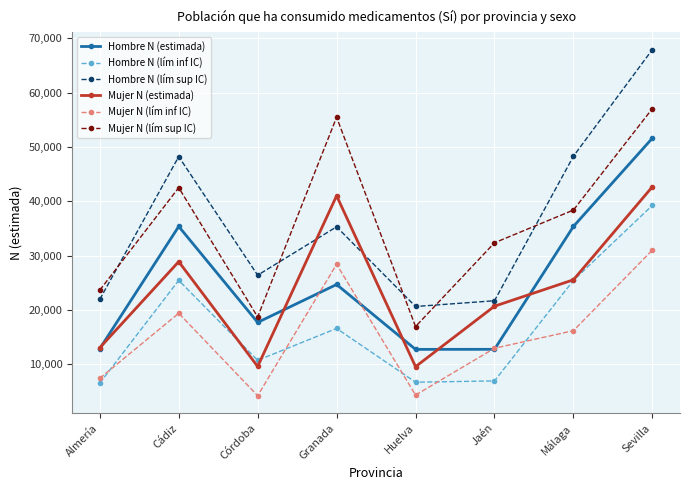

Which series has the largest range (max minus min)?

Hombre N (lím sup IC)